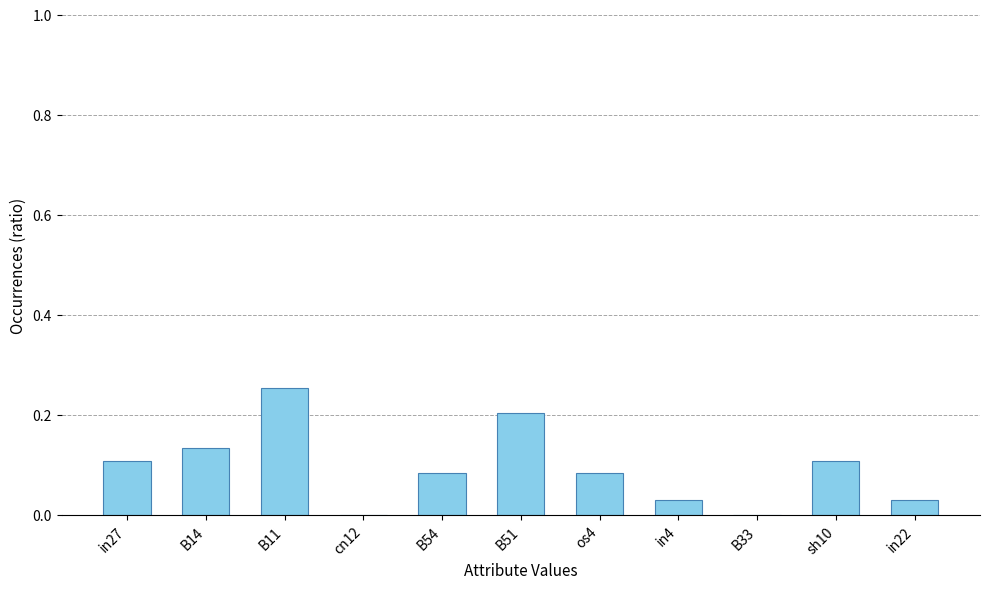

At which category does the chart reach its peak across all series?

B11